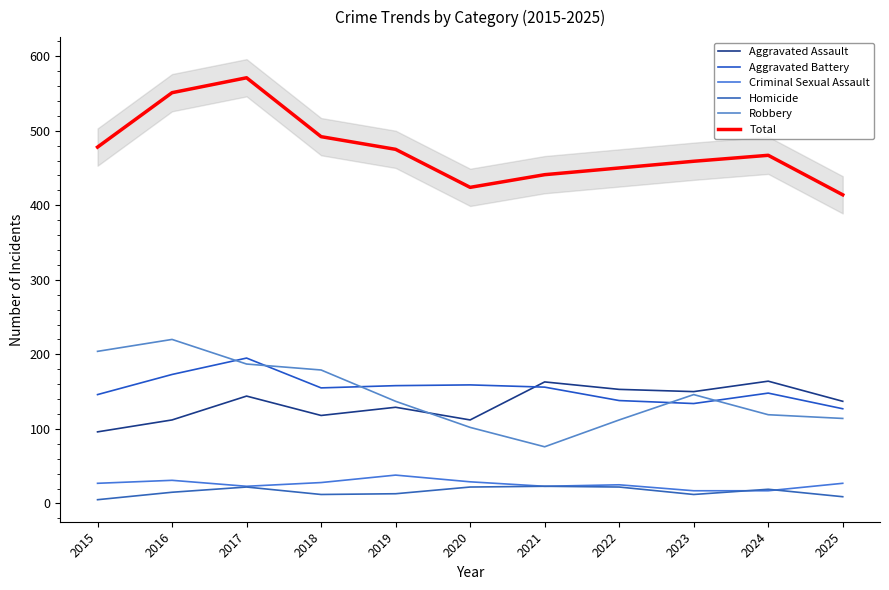

Reading right to left, list all the values displayed in this chart.

Aggravated Assault: 2025=137	2024=164	2023=150	2022=153	2021=163	2020=112	2019=129	2018=118	2017=144	2016=112	2015=96
Aggravated Battery: 2025=127	2024=148	2023=134	2022=138	2021=156	2020=159	2019=158	2018=155	2017=195	2016=173	2015=146
Criminal Sexual Assault: 2025=27	2024=17	2023=17	2022=25	2021=23	2020=29	2019=38	2018=28	2017=23	2016=31	2015=27
Homicide: 2025=9	2024=19	2023=12	2022=22	2021=23	2020=22	2019=13	2018=12	2017=22	2016=15	2015=5
Robbery: 2025=114	2024=119	2023=146	2022=112	2021=76	2020=102	2019=137	2018=179	2017=187	2016=220	2015=204
Total: 2025=414	2024=467	2023=459	2022=450	2021=441	2020=424	2019=475	2018=492	2017=571	2016=551	2015=478